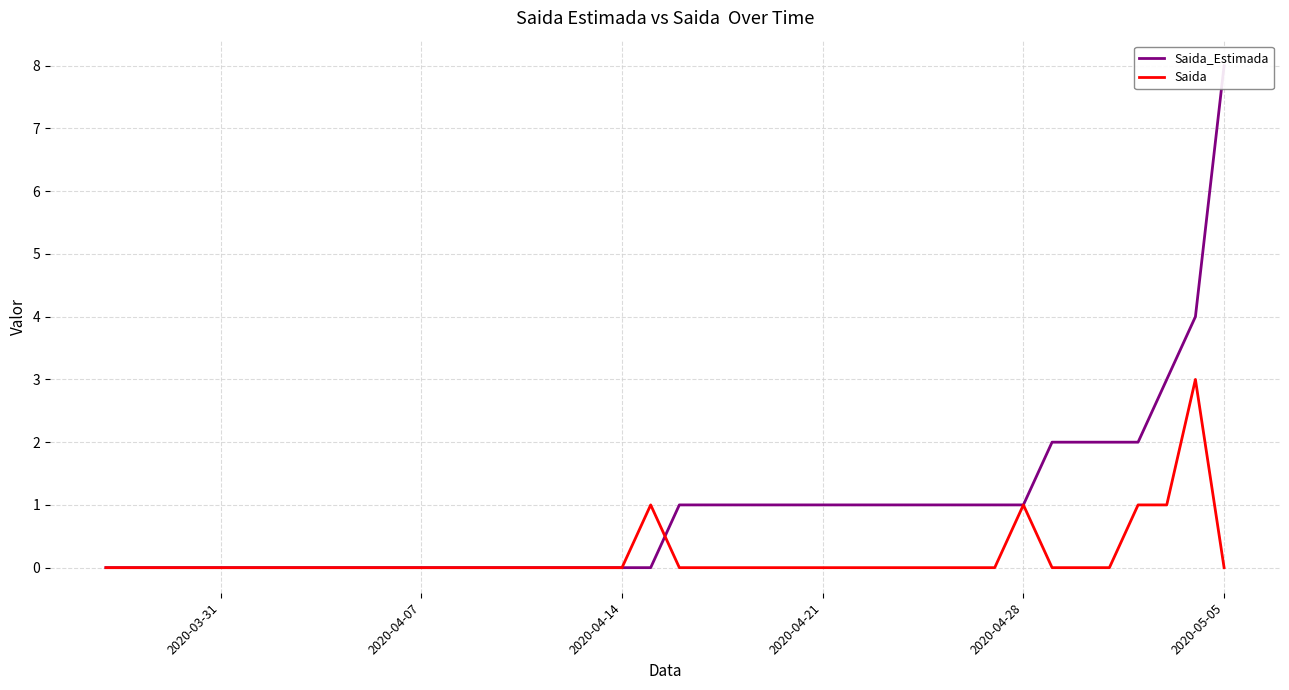

What is the difference between the maximum and minimum values in the Saida series?

3